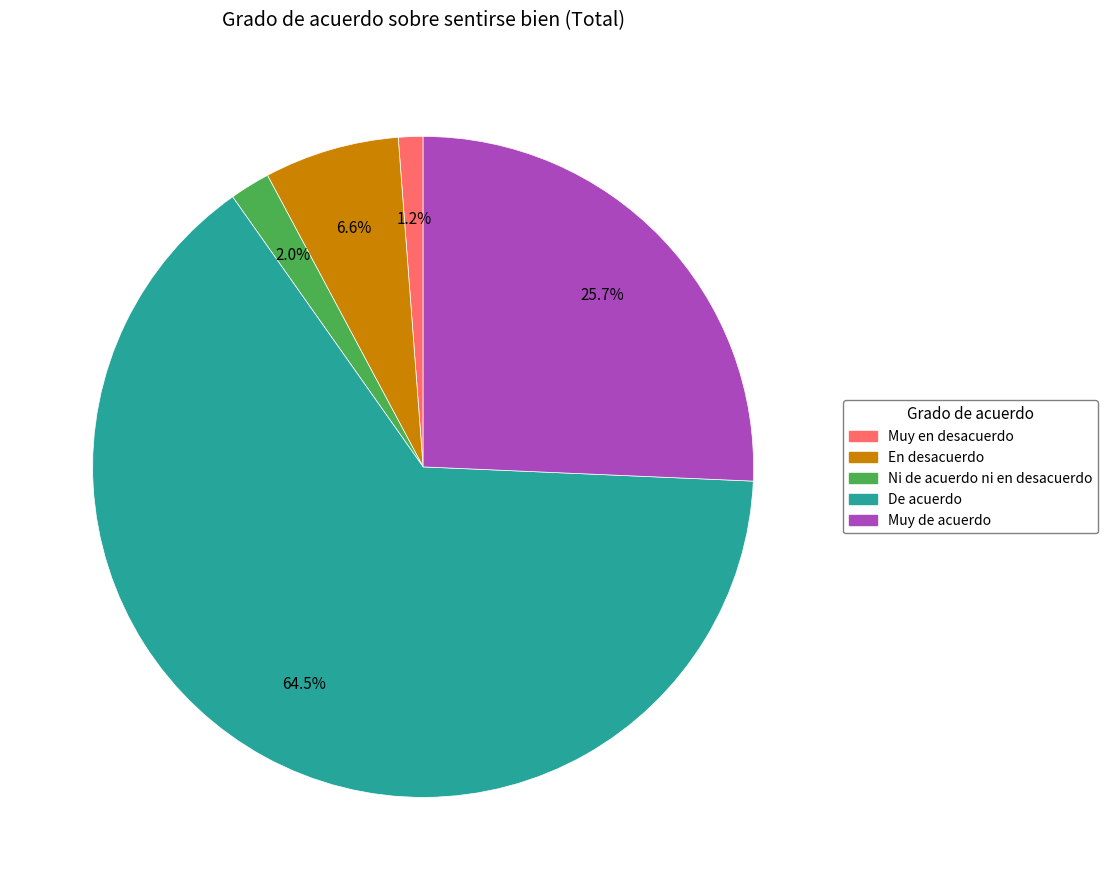

What portion of the pie excludes Muy en desacuerdo?

98.8%